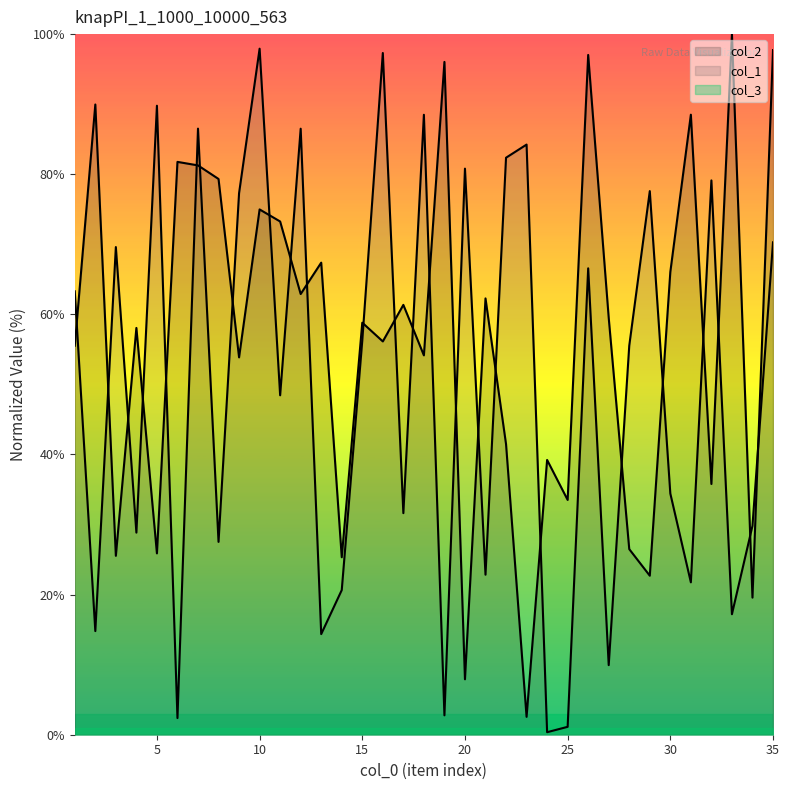

What is the difference between the highest and lowest values at 33?

82.8